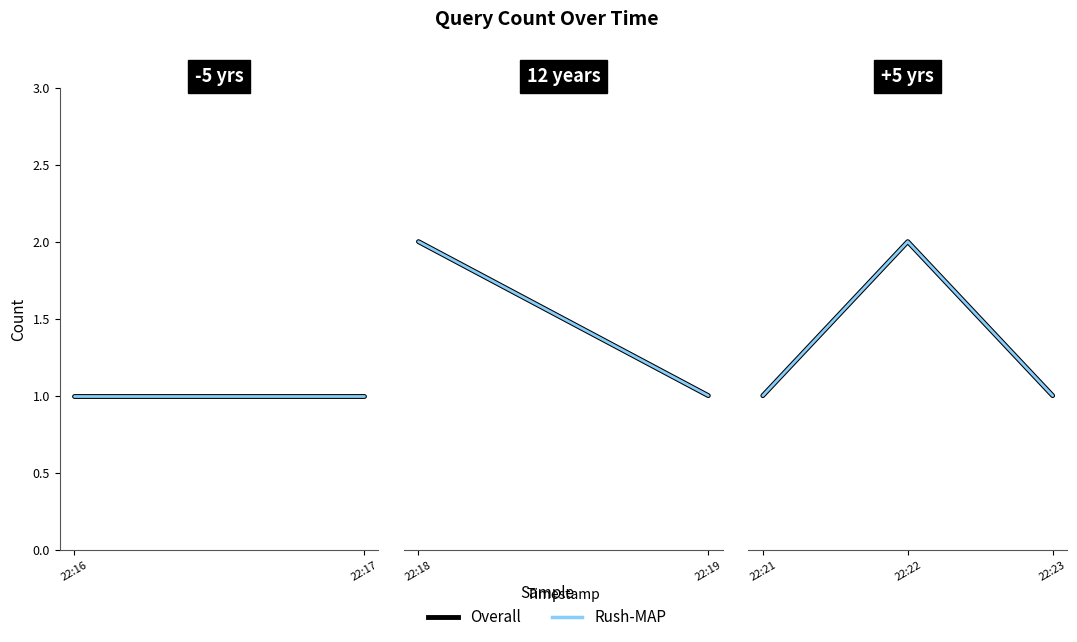

Which series has the widest spread of values?

Overall